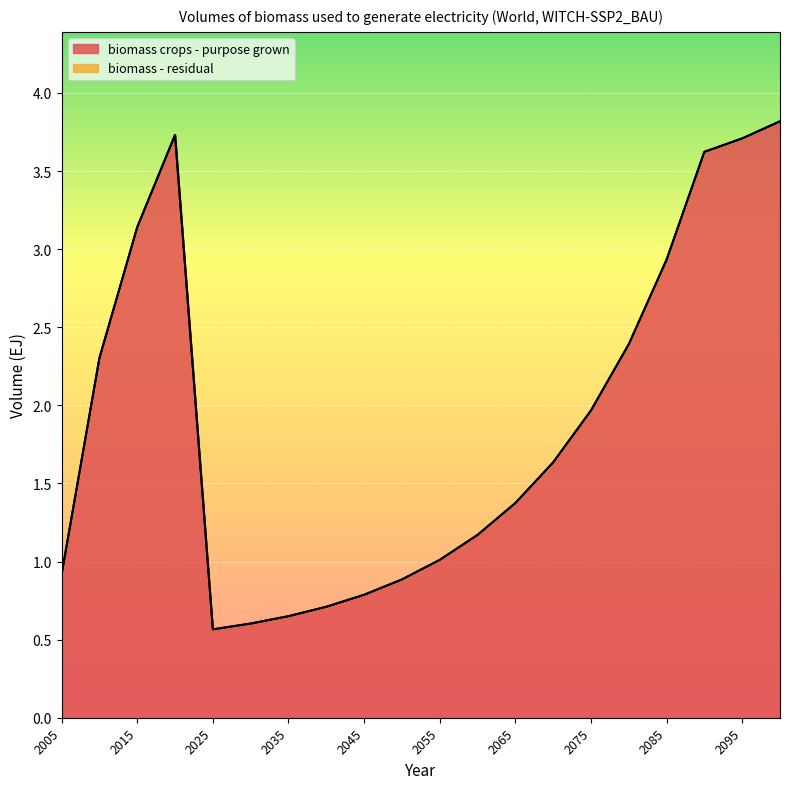

Which category has the lowest value across all series?

2025